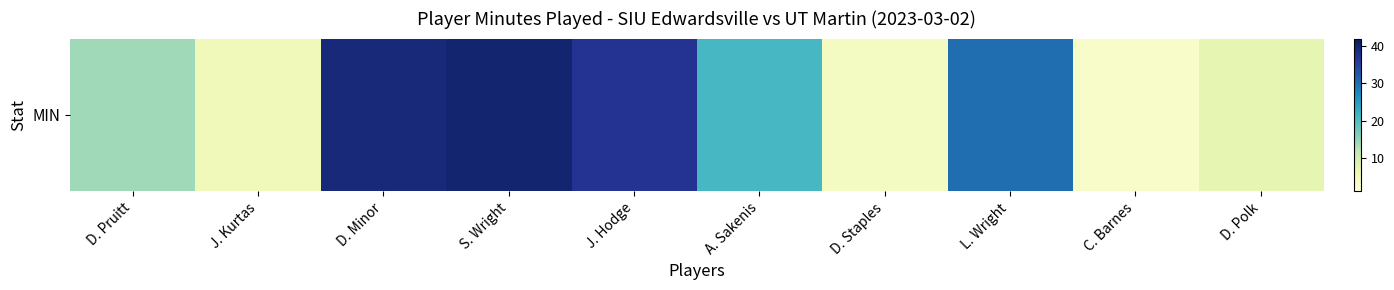

Between S. Wright and D. Pruitt, which is larger?

S. Wright